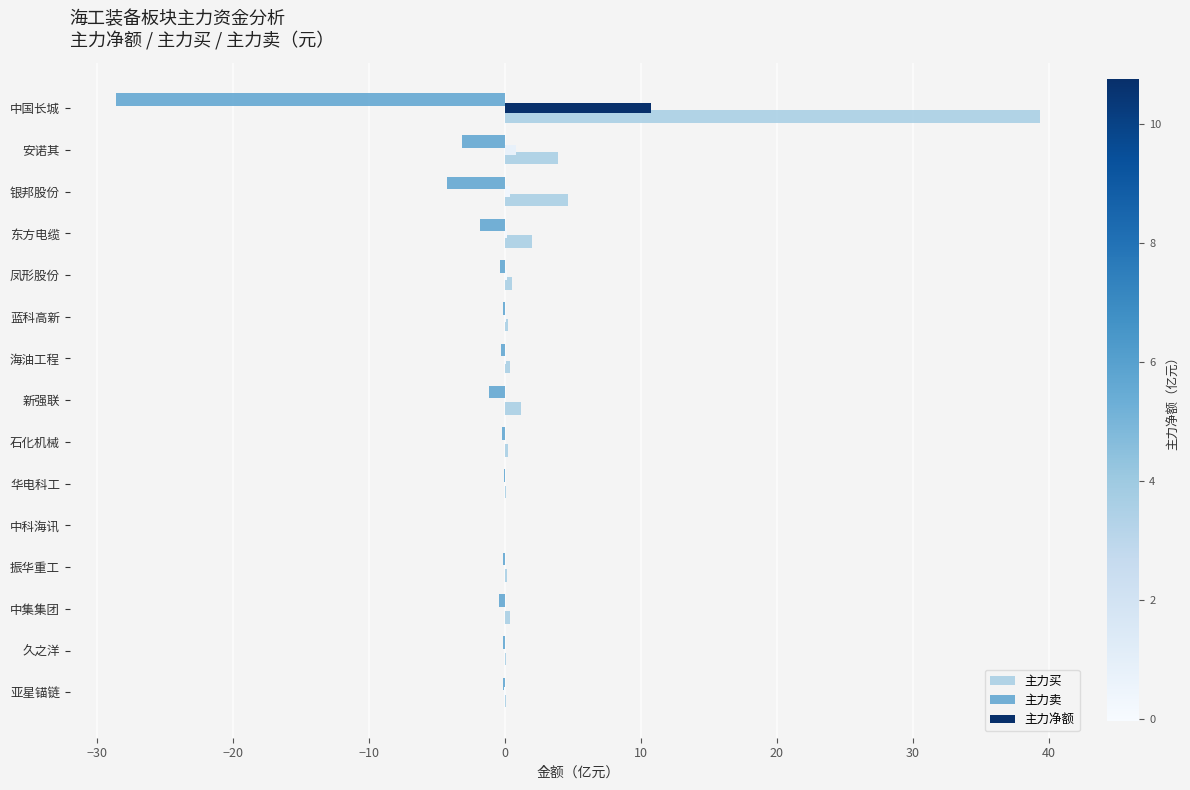

Is it true that 主力买 equals 3.9 at 安诺其?

True